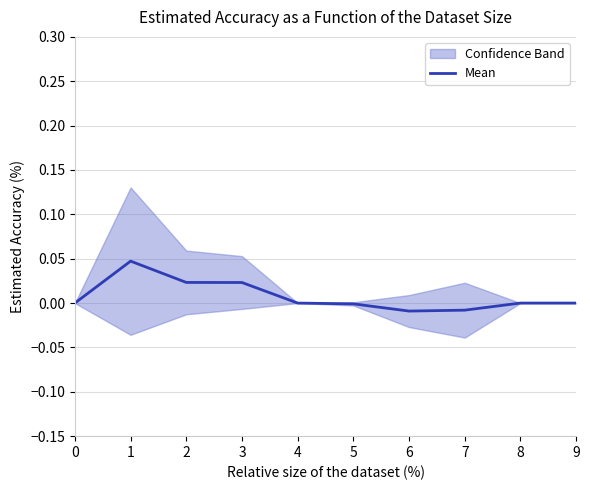

What is the difference between the maximum and minimum values?

0.1